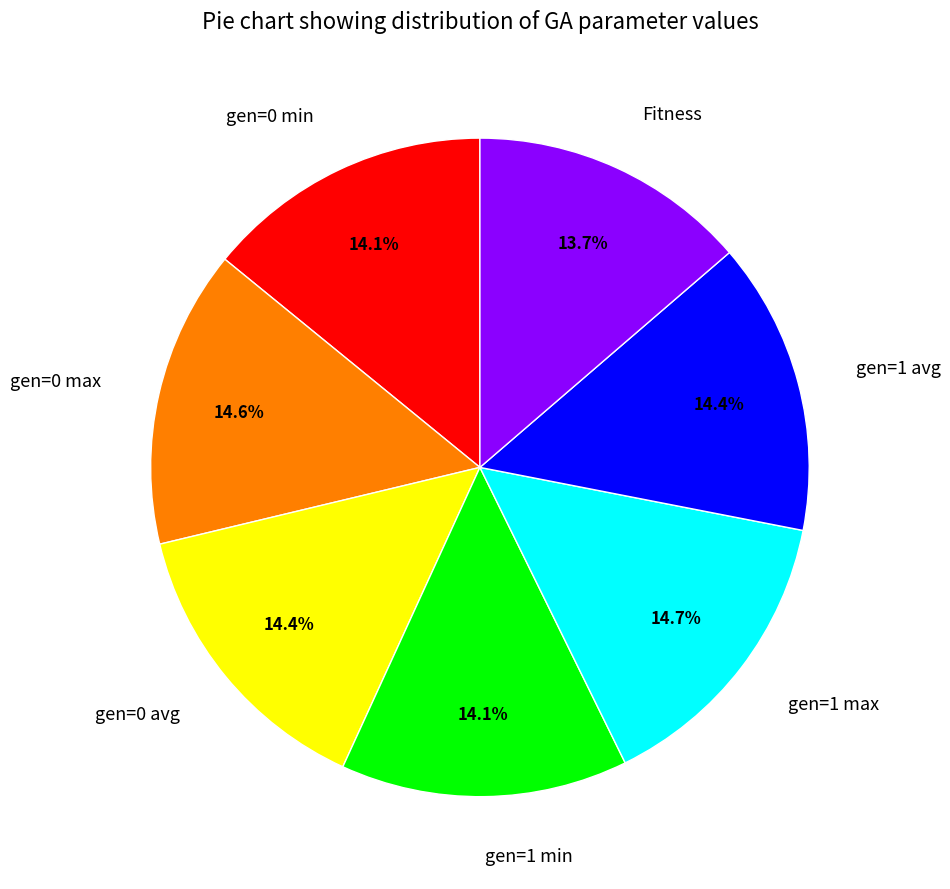

To the nearest percent, what portion does gen=0 min represent?

14%